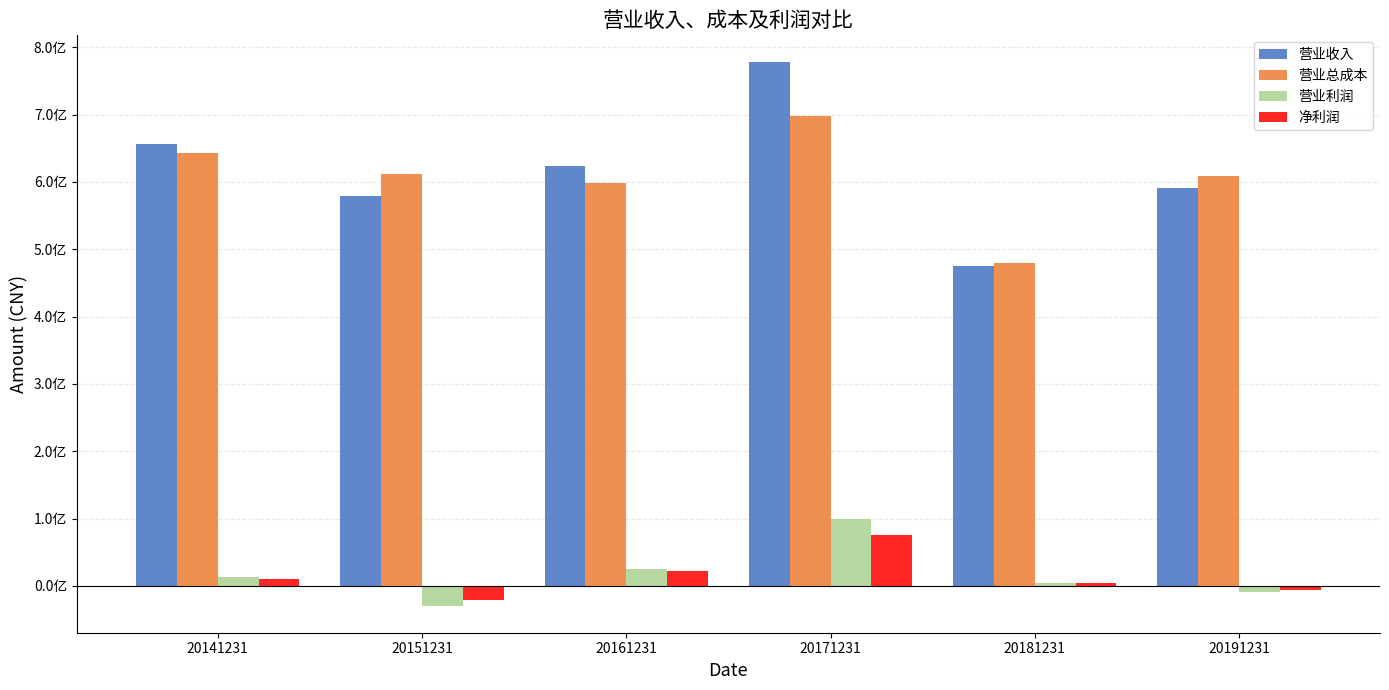

Which has a higher value, 20181231 or 20171231?

20171231